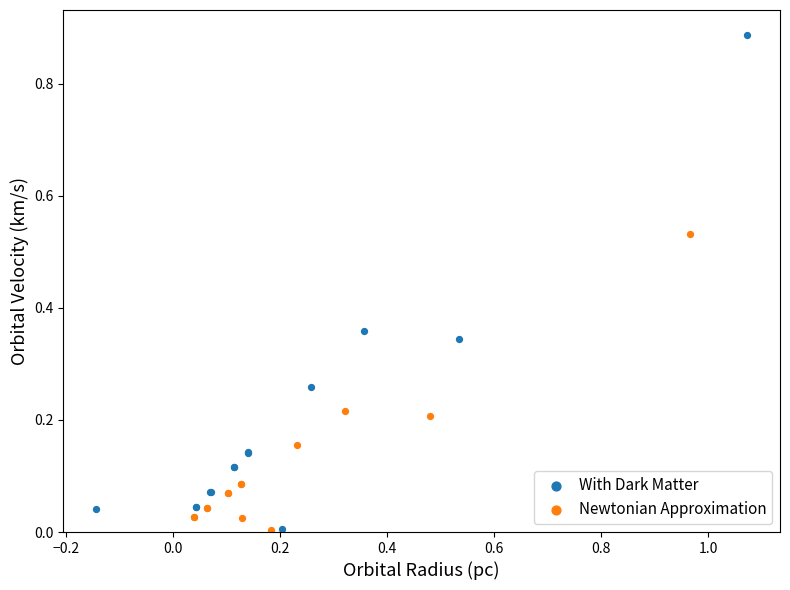

Which series contains the highest Y value?

With Dark Matter